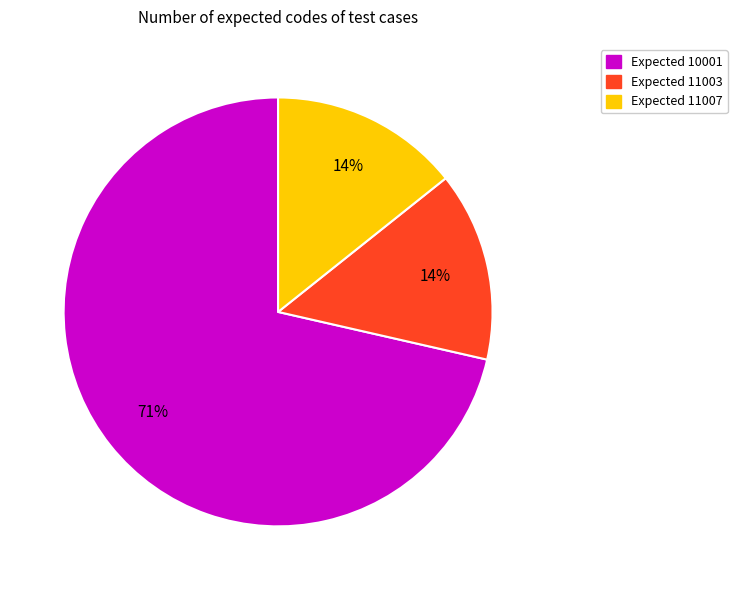

Combined, do Expected 11007 and Expected 10001 account for over 50%?

Yes